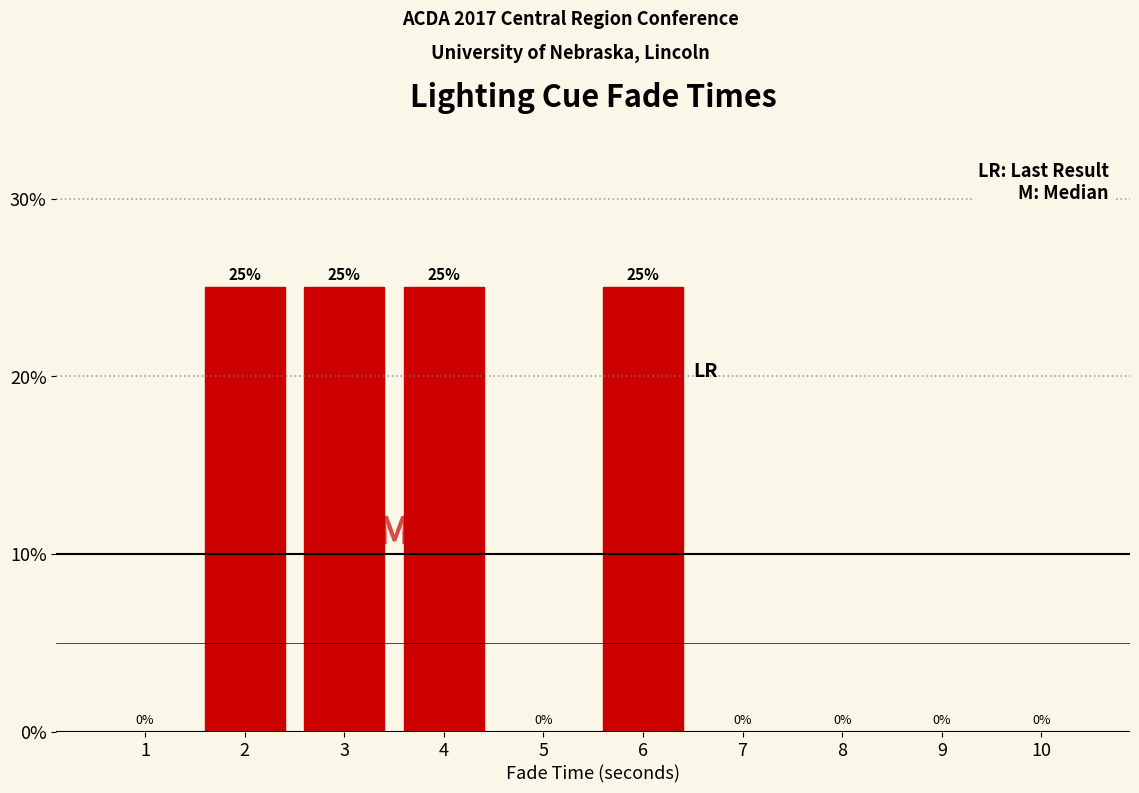

Reading left to right, list all the values displayed in this chart.

1=0	2=25	3=25	4=25	5=0	6=25	7=0	8=0	9=0	10=0